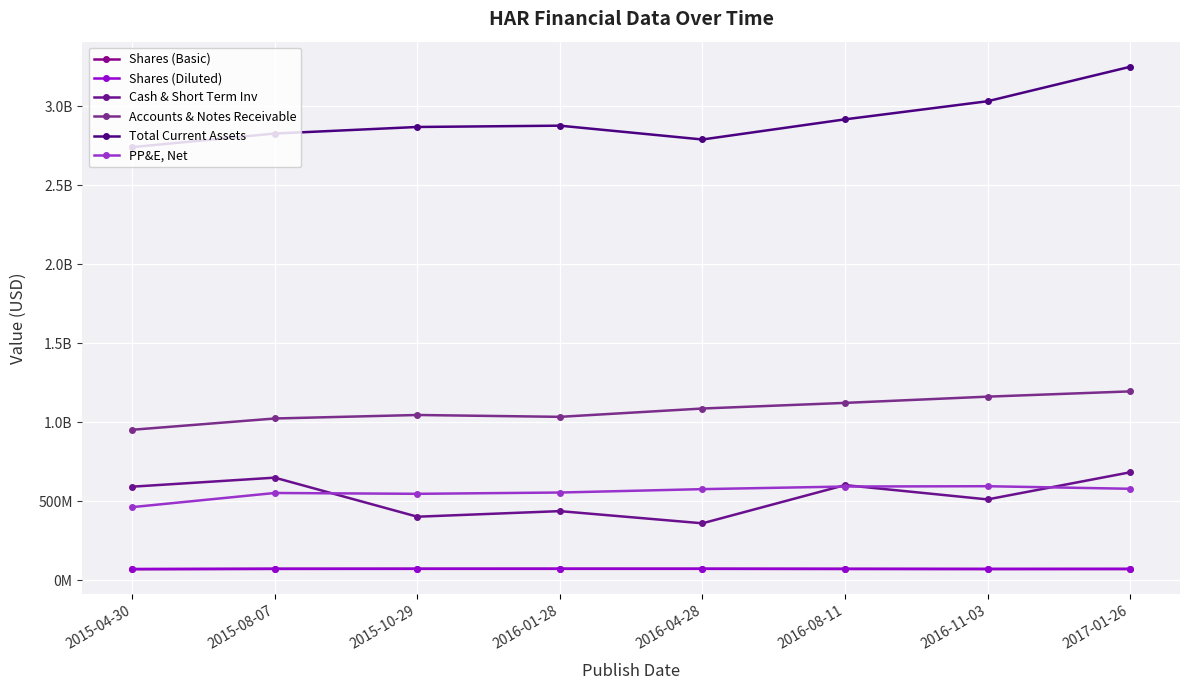

Is this an area chart (filled region under the line)?

No